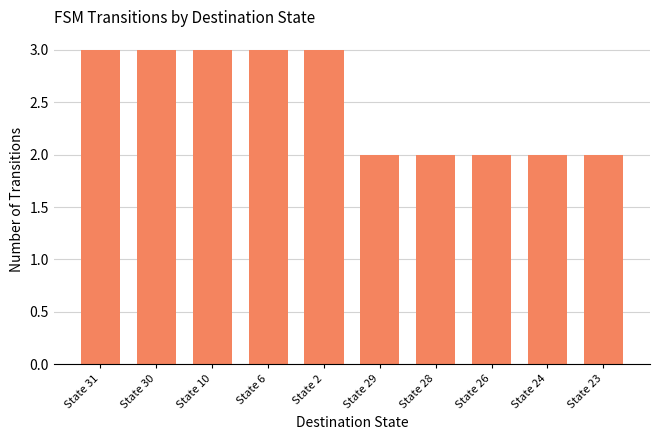

Is it true that the value at State 6 is 4?

False